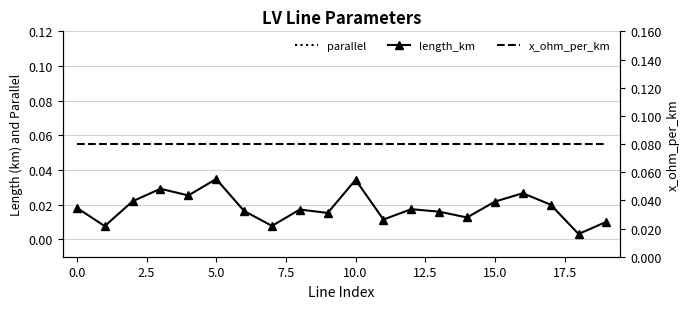

Reading left to right, extract all data points from this chart.

parallel: 1.0	1.0	1.0	1.0	2.0	1.0	1.0	4.0	1.0	1.0	1.0	1.0	1.0	4.0	1.0	1.0	2.0	4.0	1.0	1.0
length_km: 0.0	0.0	0.0	0.0	0.0	0.0	0.0	0.0	0.0	0.0	0.0	0.0	0.0	0.0	0.0	0.0	0.0	0.0	0.0	0.0
x_ohm_per_km: 0.1	0.1	0.1	0.1	0.1	0.1	0.1	0.1	0.1	0.1	0.1	0.1	0.1	0.1	0.1	0.1	0.1	0.1	0.1	0.1